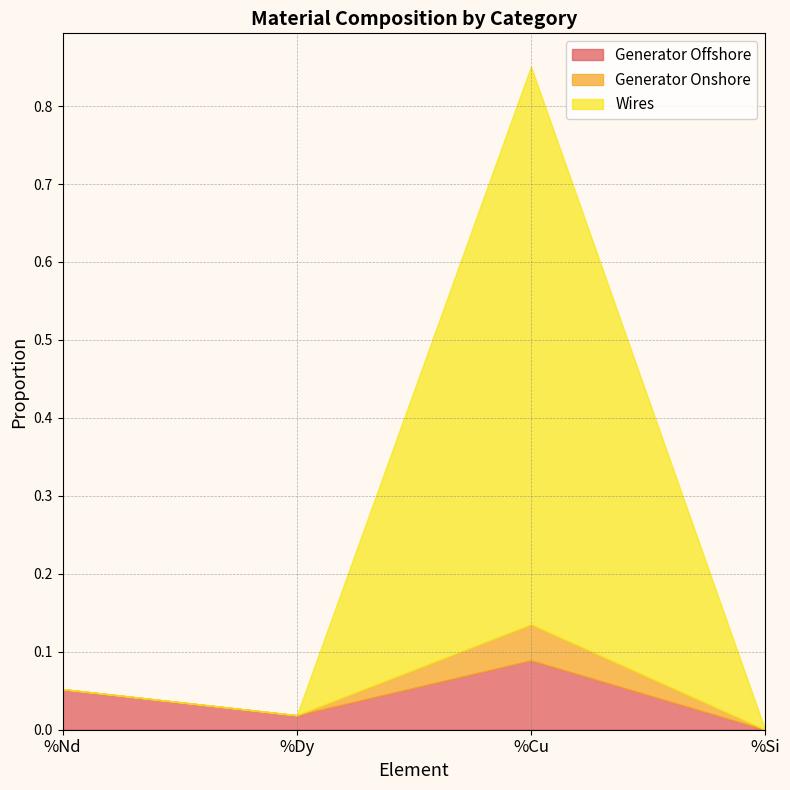

At how many categories does at least one series exceed 0?

3